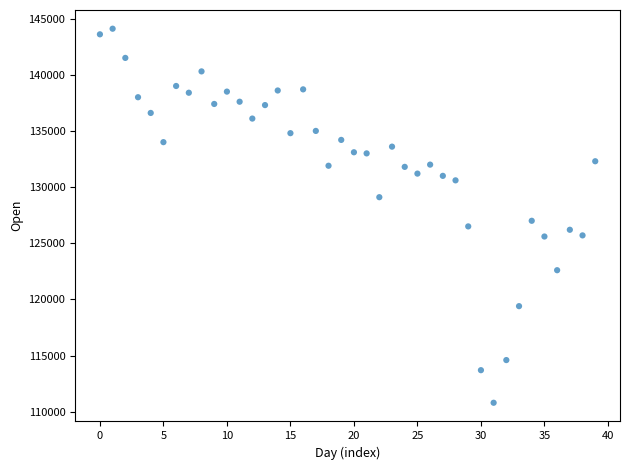

What Y value in the scatter plot is closest to 127450?

127000